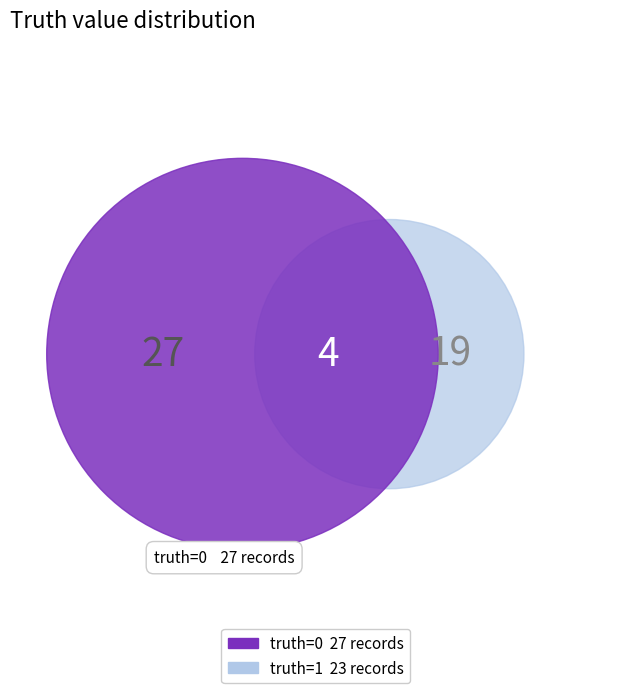

Does 0 represent more than half of the total?

Yes